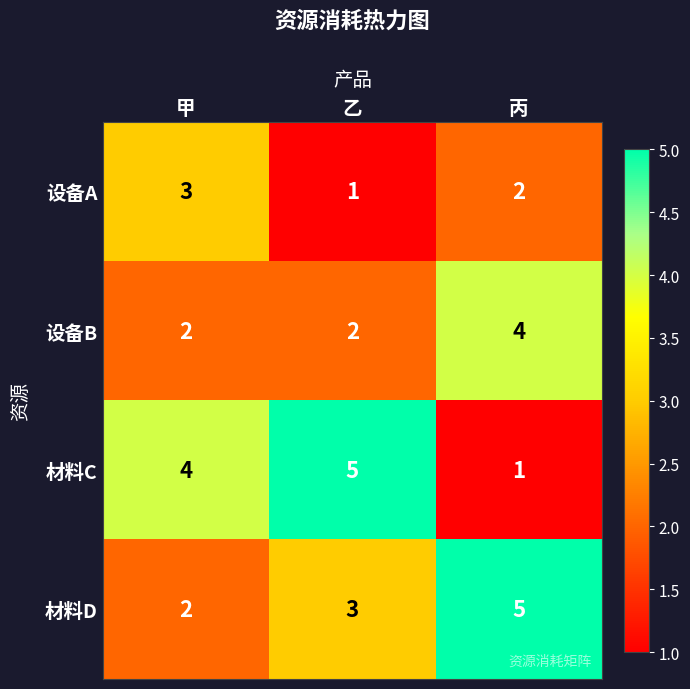

True or false: 材料C has a value of 2 at 甲.

False